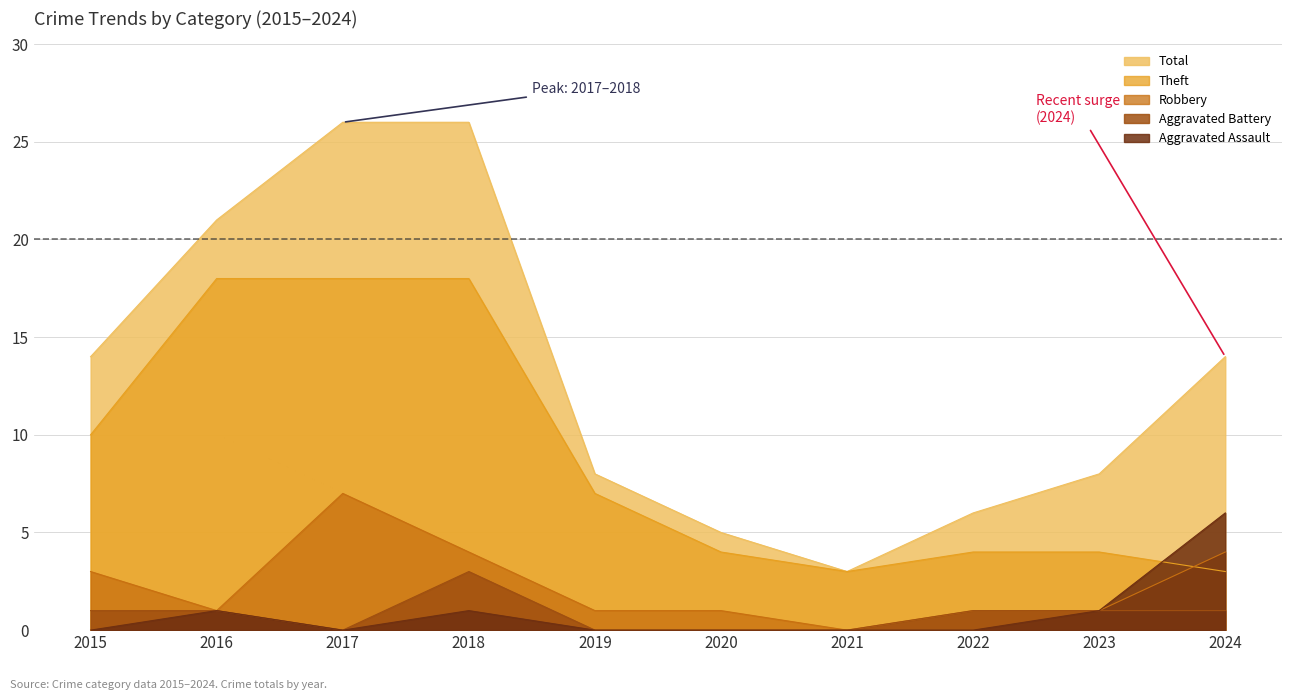

How many values in Aggravated Assault are above zero?

4